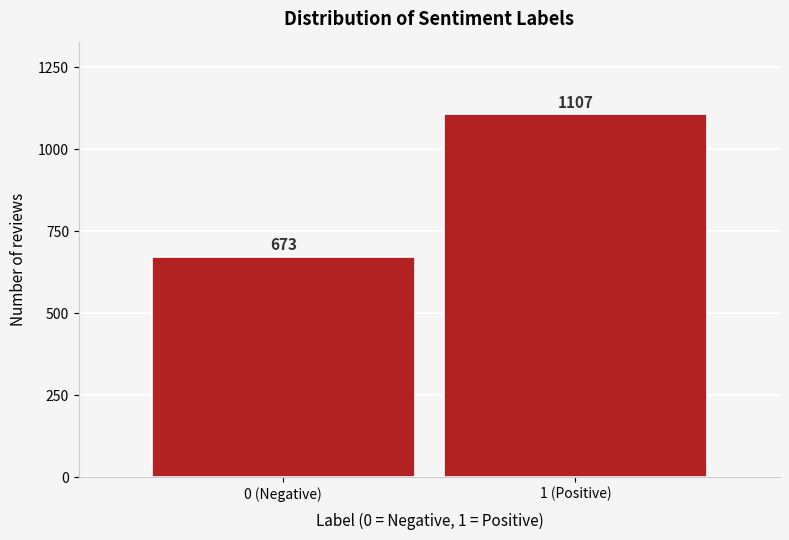

Reading right to left, list all the values displayed in this chart.

1 (Positive)=1107	0 (Negative)=673